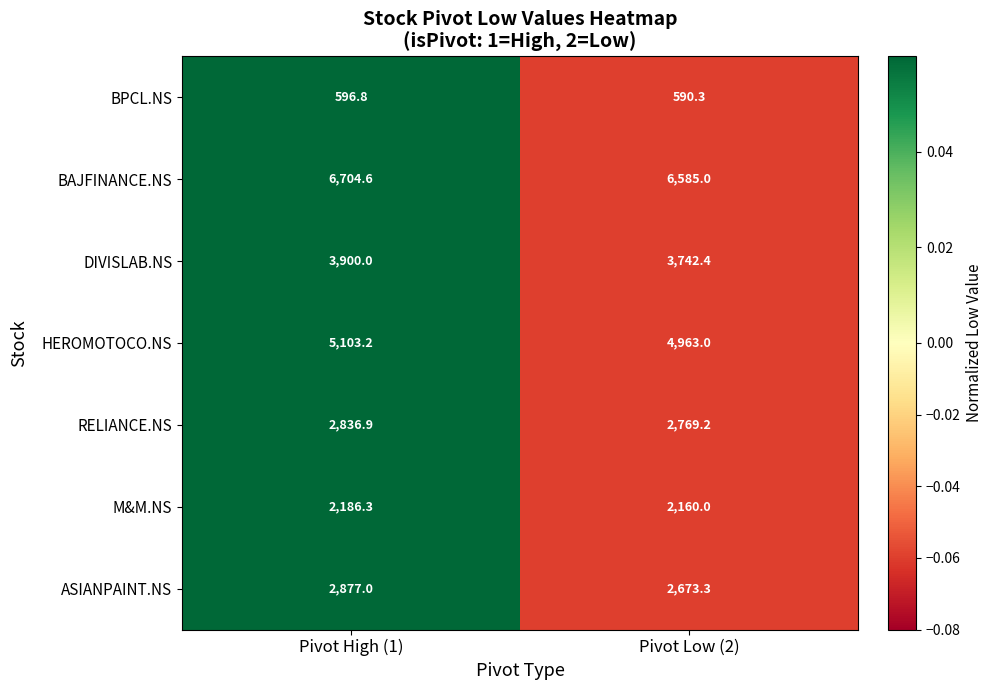

How many values in the RELIANCE.NS series exceed 2836?

1